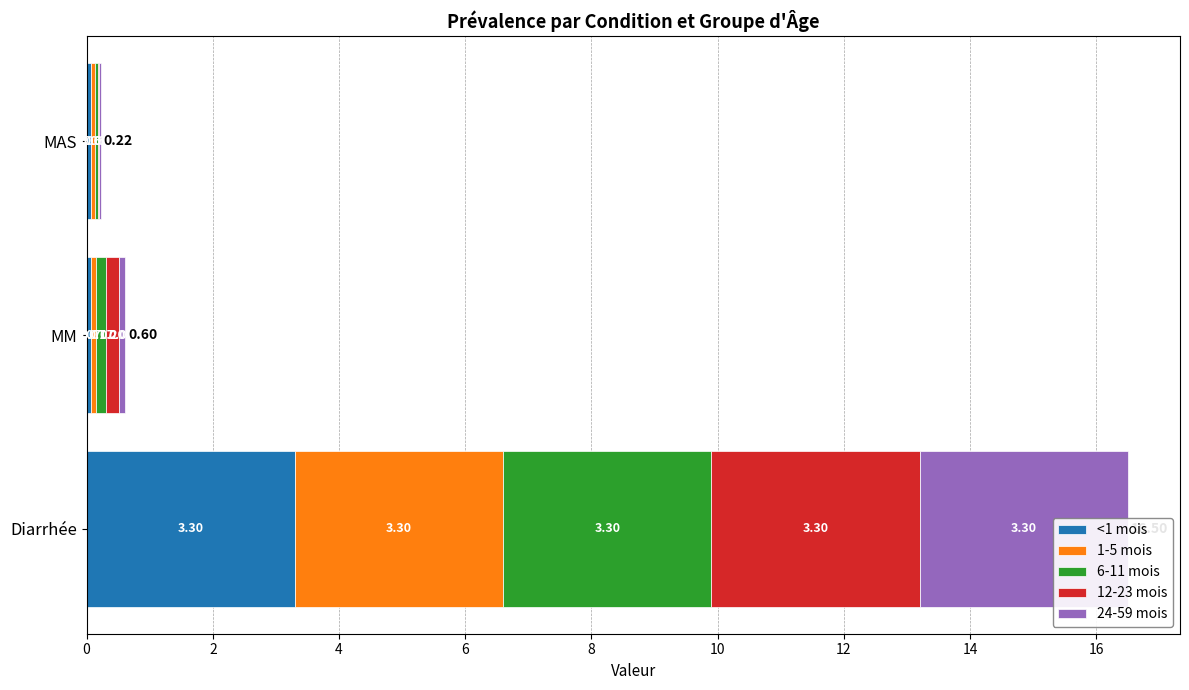

How many bars are there in total?

15